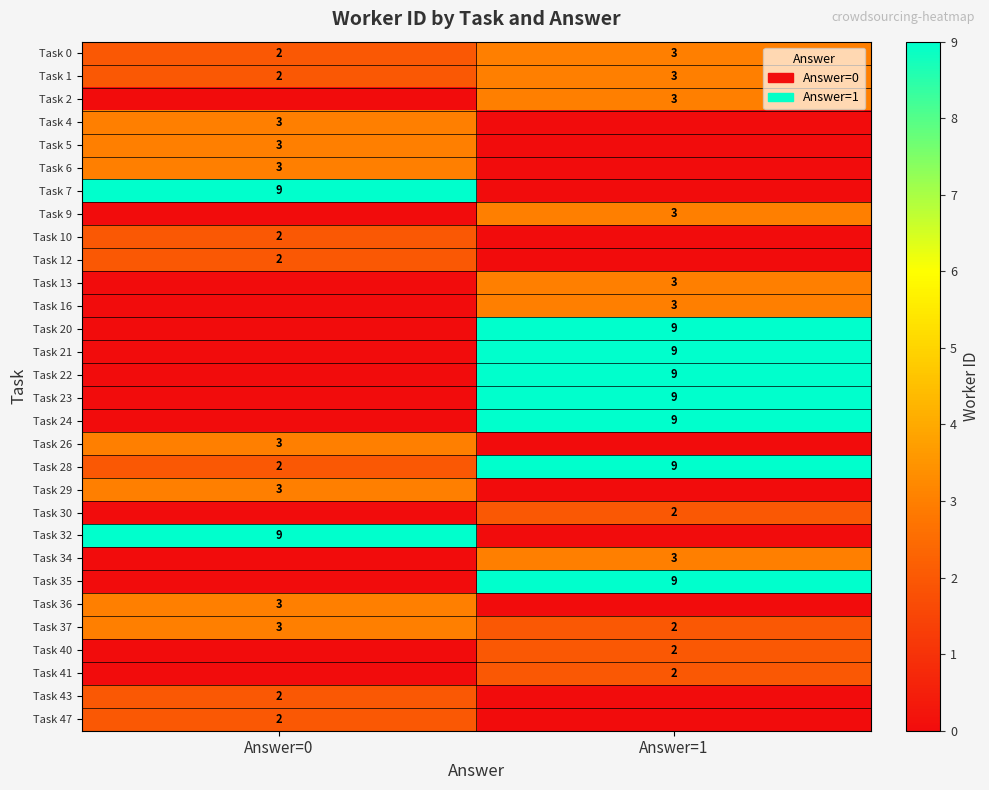

Is it true that Task 35 equals 9 at Answer=1?

True